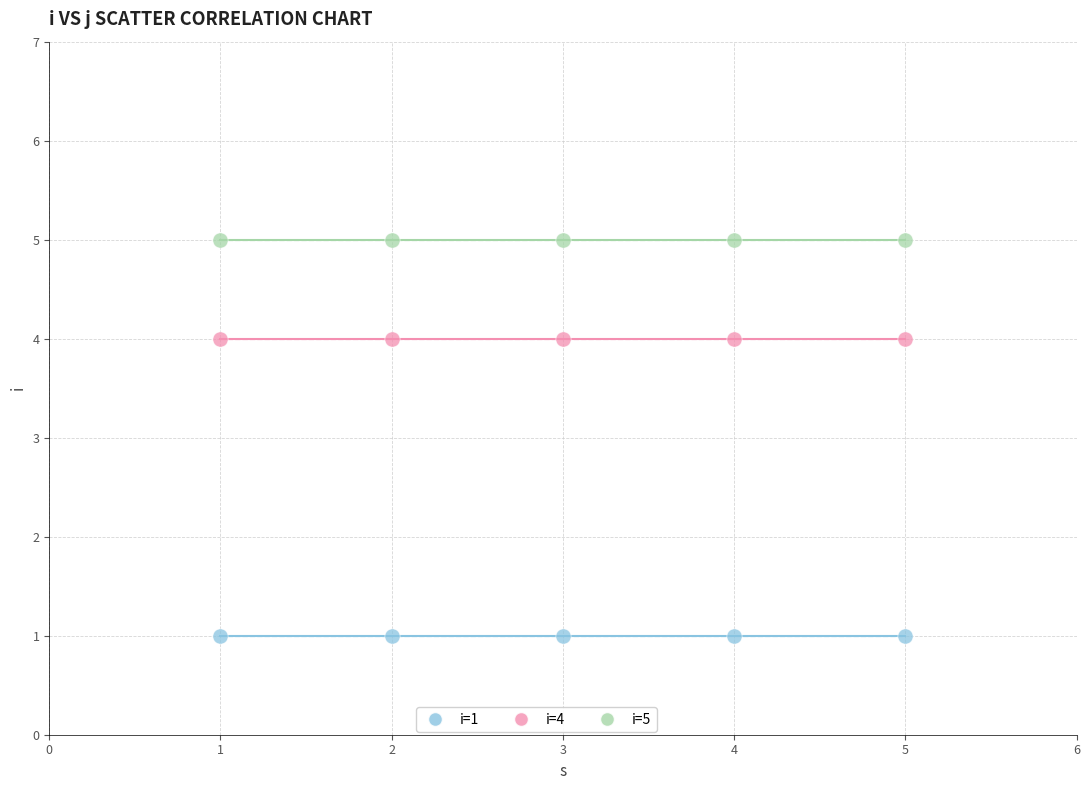

Which series contains the lowest Y value?

i=1